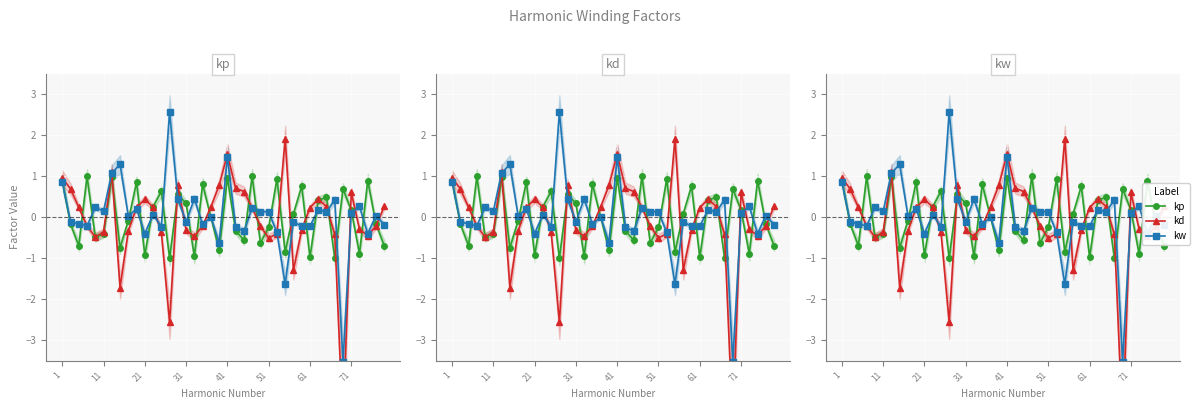

Which series changed the most between 31 and 61?

kd